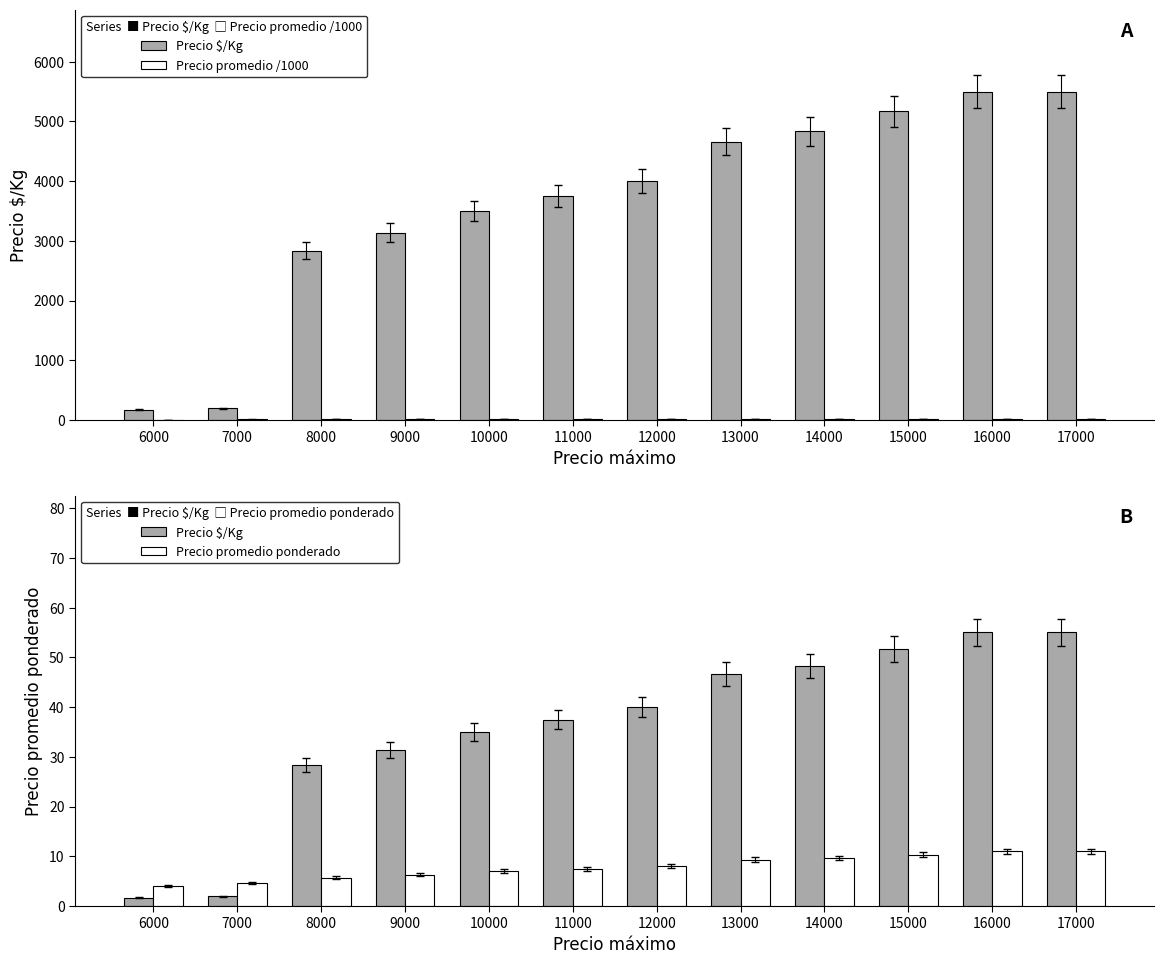

How many series are shown in this chart?

3